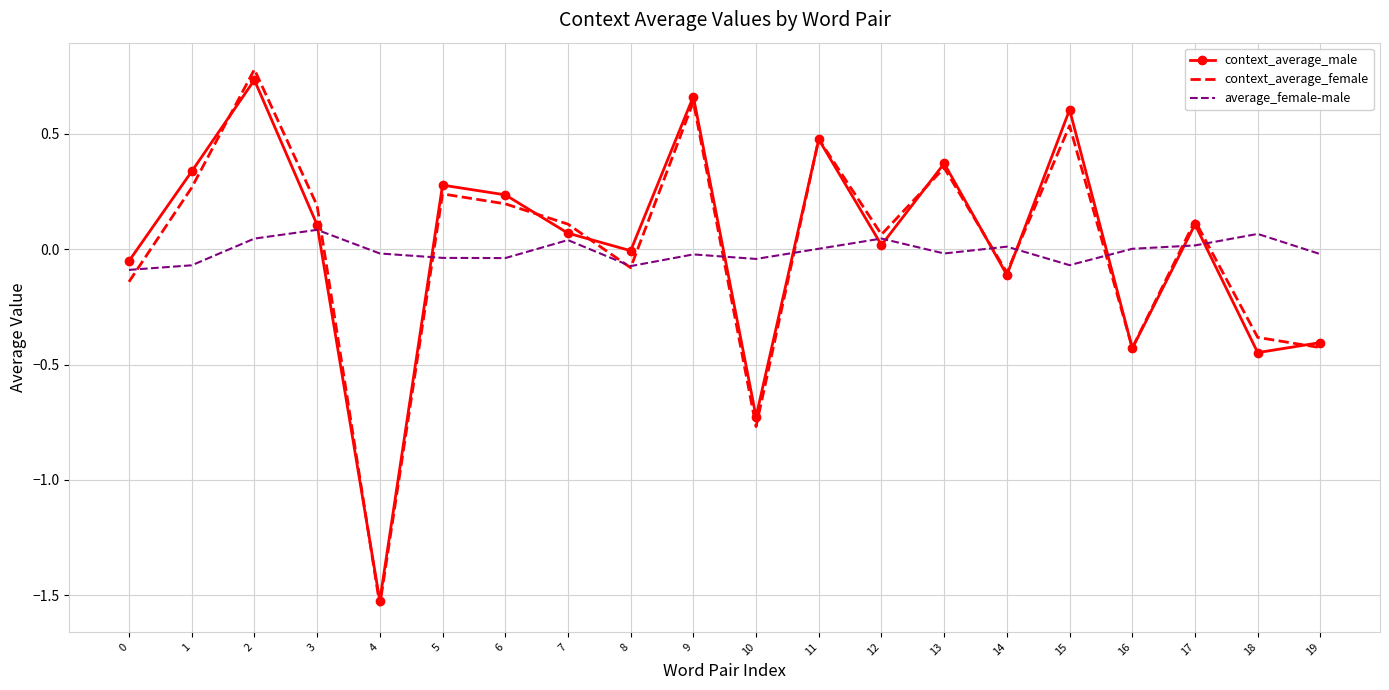

How many values in context_average_female are above zero?

12